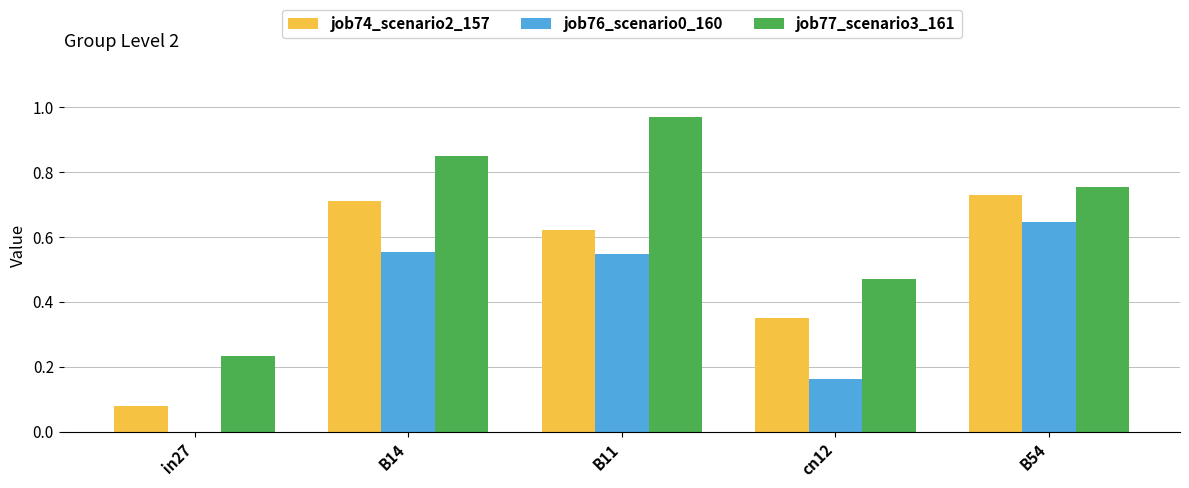

Are the bars horizontal?

No